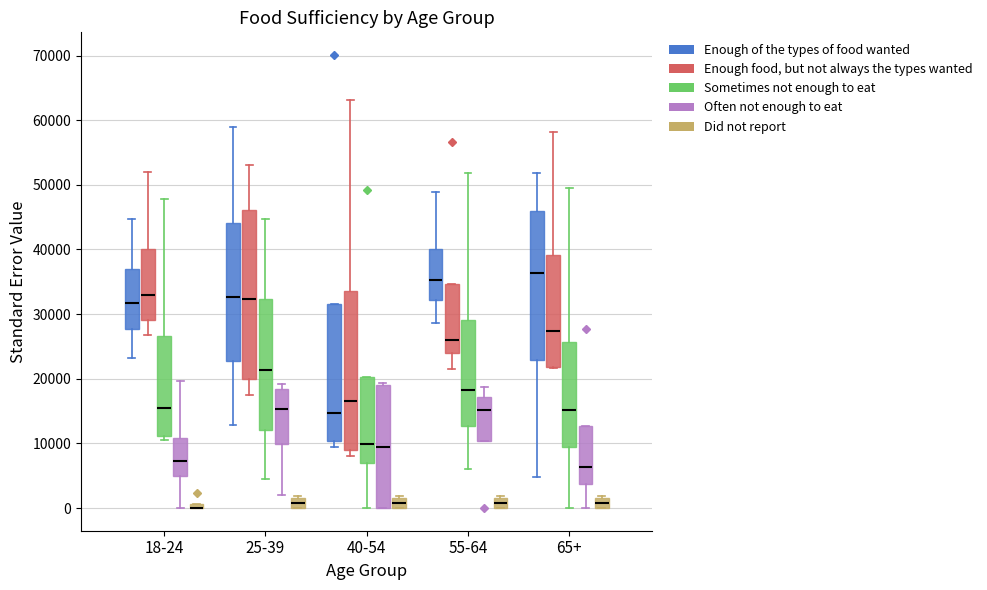

Which box is the tallest, from its lower edge to its upper edge?

25-39 (Enough food, but not always the types wanted)